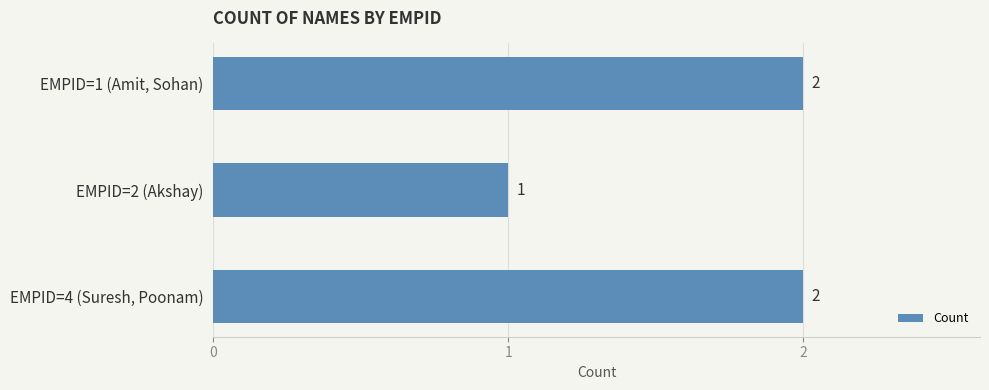

At which category does the chart reach its minimum across all series?

EMPID=2 (Akshay)